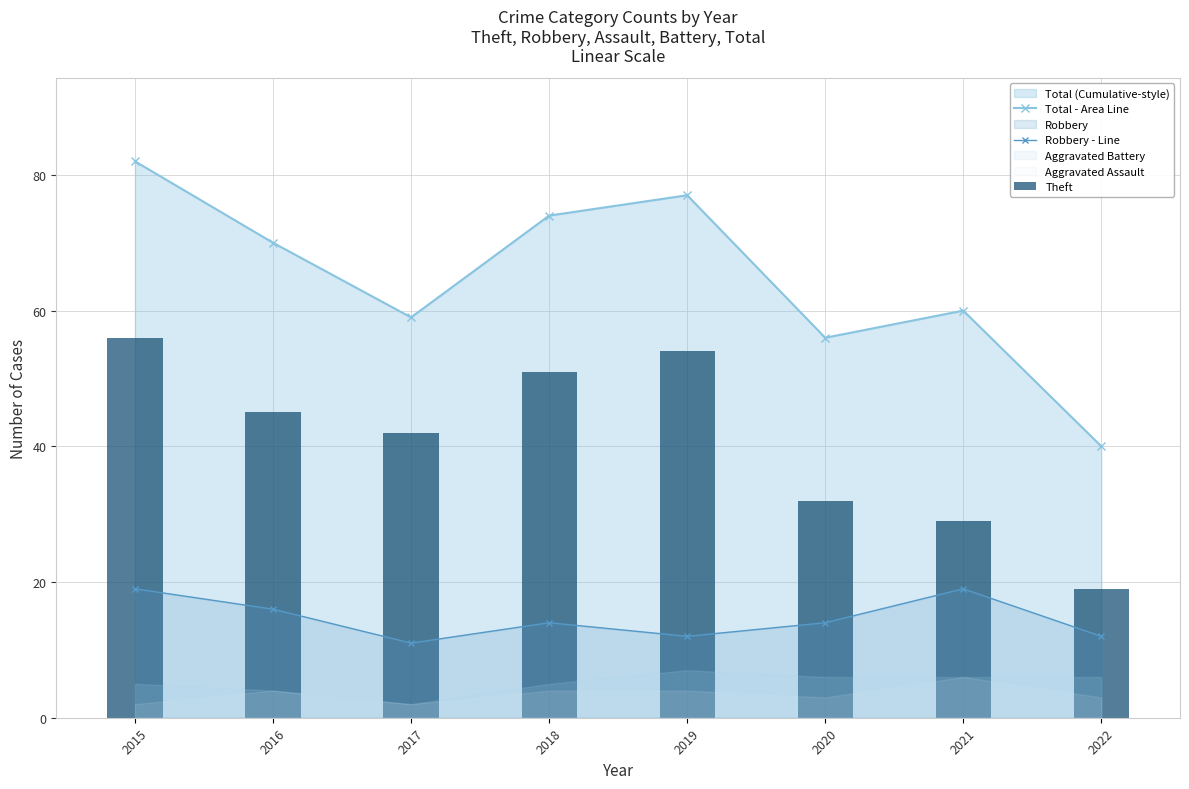

At which label is Theft closest to 37?

2017